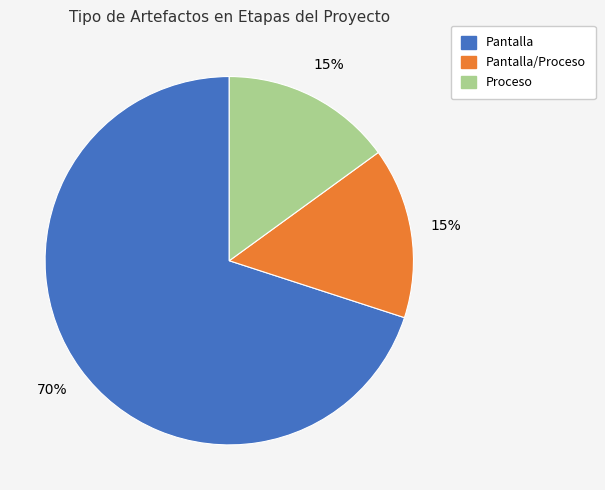

Is there a majority slice in this chart?

Yes